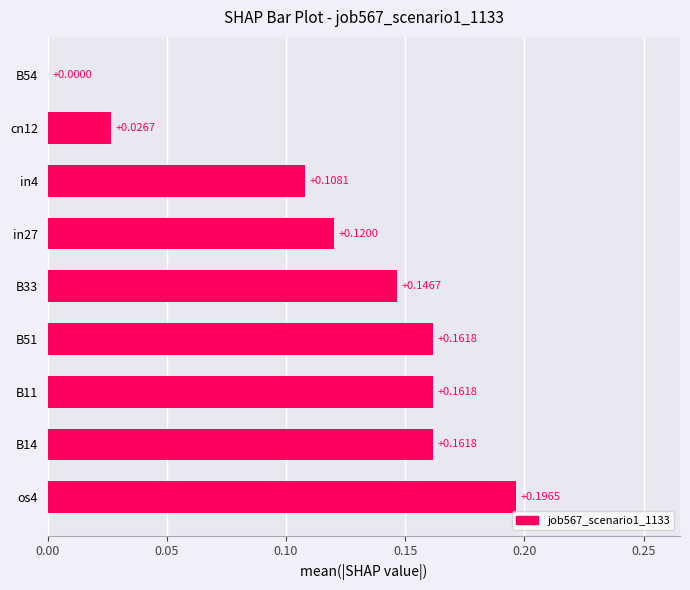

Are the bars horizontal?

Yes